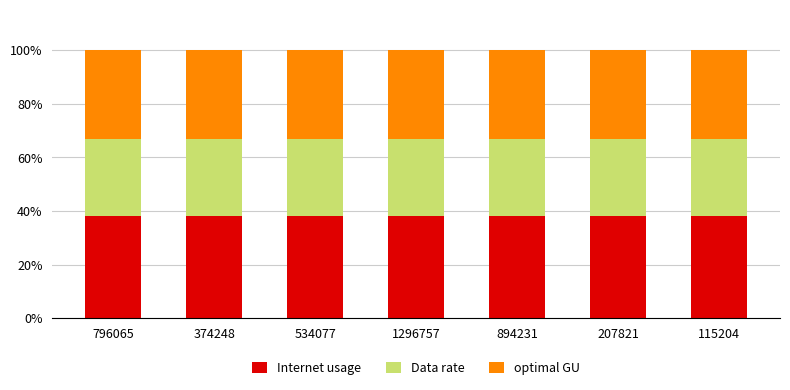

The value of Internet usage at 115204 is 20.0. True or false?

False